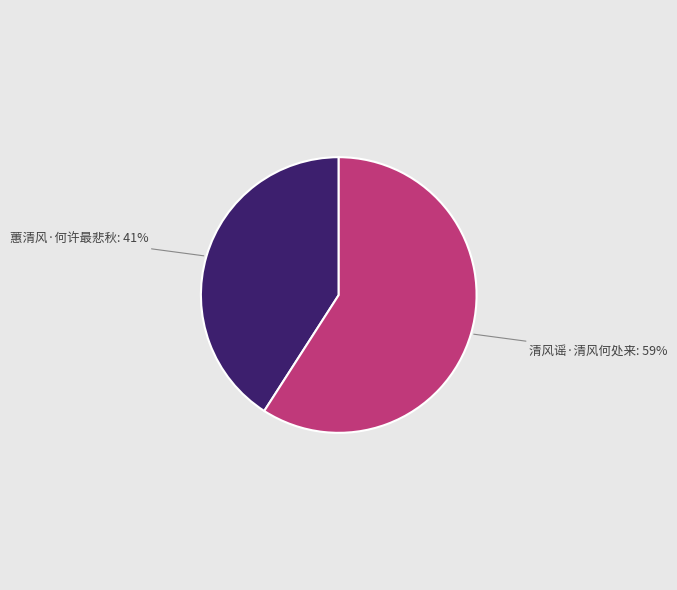

Is 蕙清风·何许最悲秋 the majority of the pie?

No